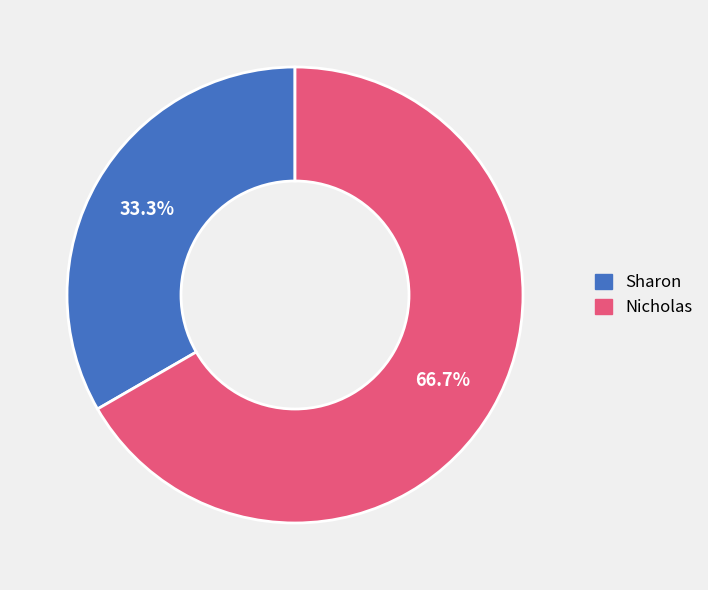

Is it true that Nicholas is 67% of the pie?

True